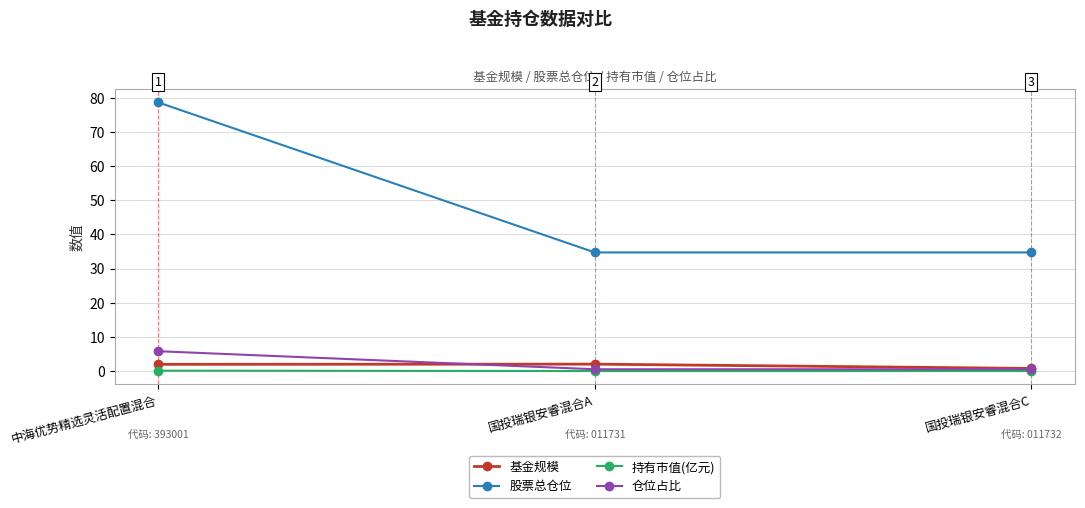

What is the difference between the 基金规模 values at 中海优势精选灵活配置混合 and 国投瑞银安睿混合A?

0.1